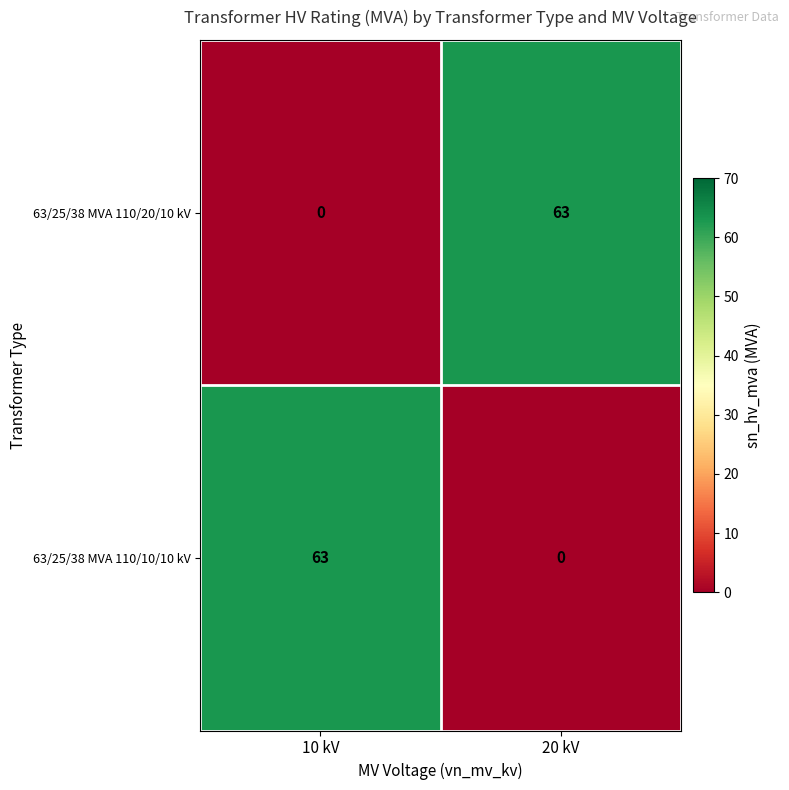

What is the difference between the maximum and minimum values in the 63/25/38 MVA 110/10/10 kV series?

63